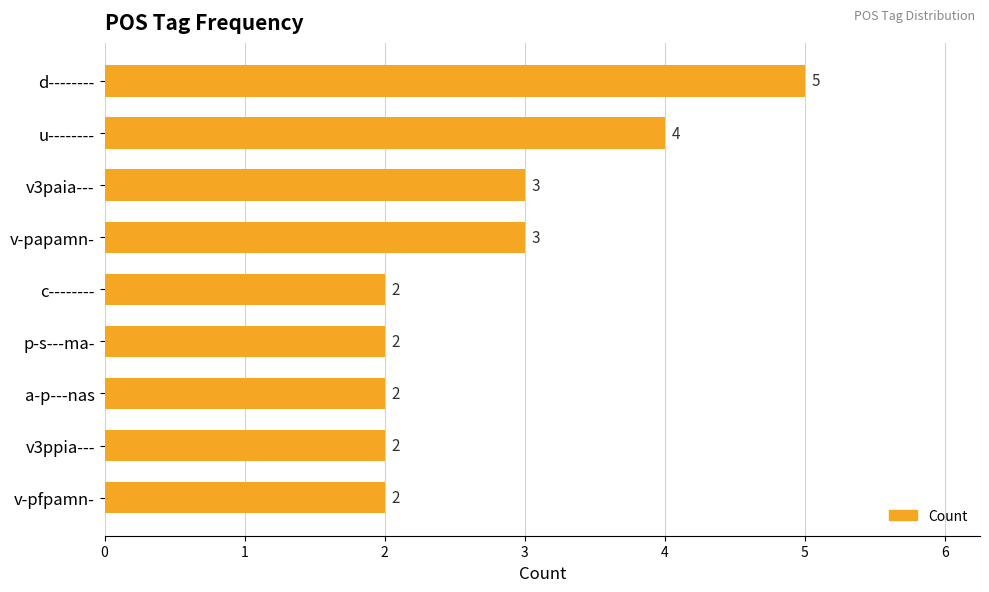

Are the bars grouped side by side (vs. stacked)?

No